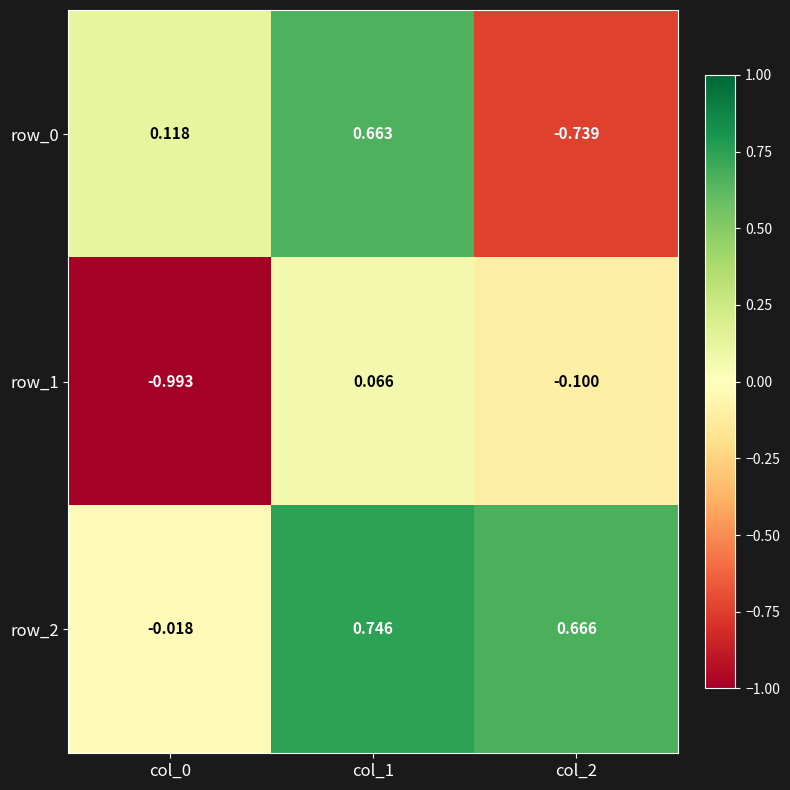

Is the value of row_1 at col_1 greater than the value of row_2 at col_2?

No